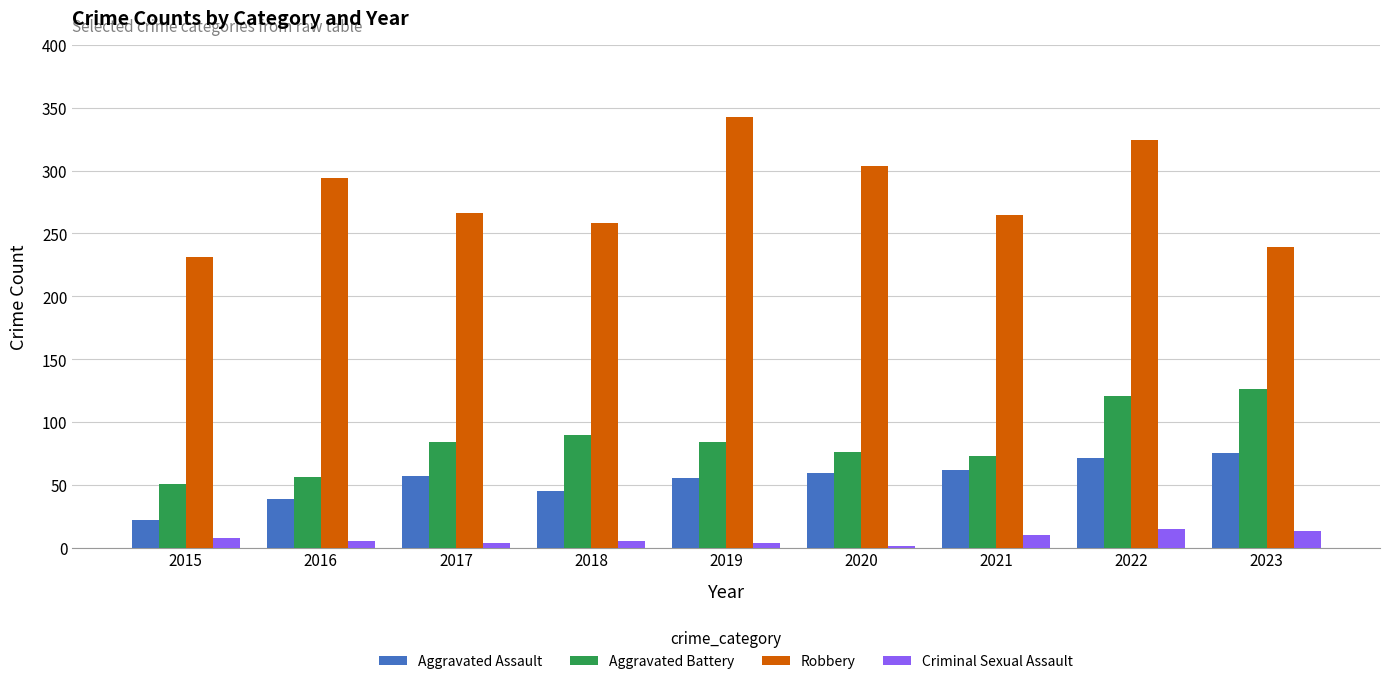

How many distinct data groups are displayed?

4